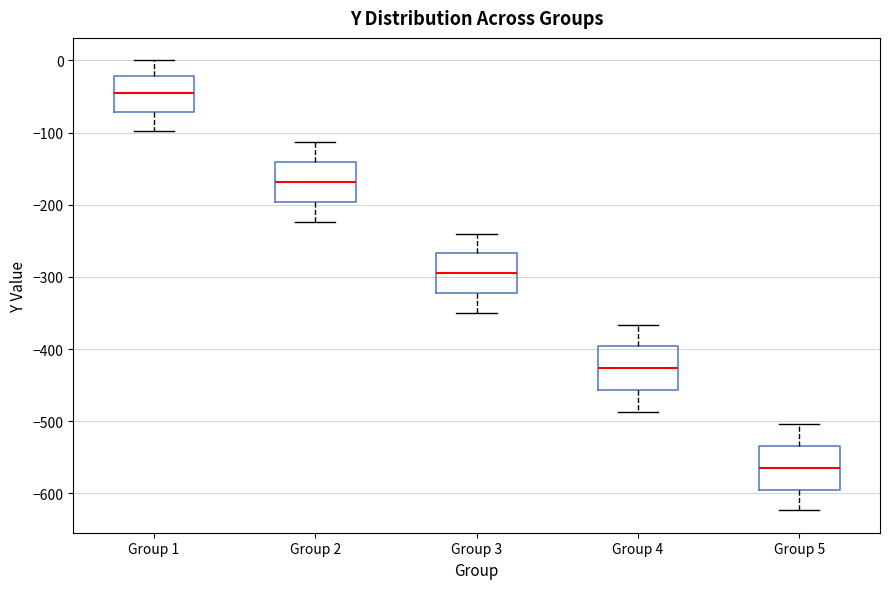

Reading left to right, read every box against the y-axis: the position of its median line, the range the box covers, and the ends of its whiskers. The values are not printed on the chart, so give them approximately, as read against the axis.

Group 1: median -50, box -70 to -20, whiskers -100 to 0
Group 2: median -170, box -200 to -140, whiskers -220 to -110
Group 3: median -290, box -320 to -270, whiskers -350 to -240
Group 4: median -430, box -460 to -400, whiskers -490 to -370
Group 5: median -570, box -590 to -530, whiskers -620 to -500